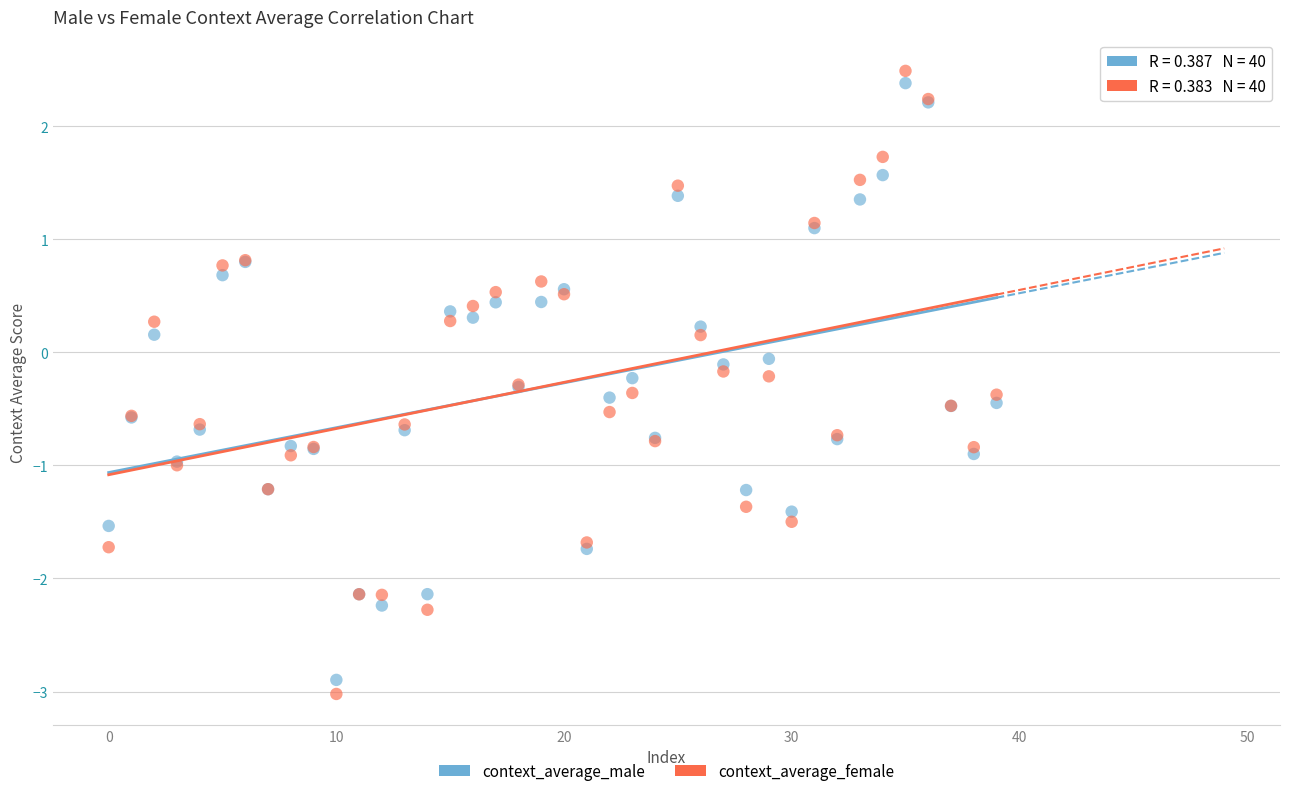

Which series has the widest spread of Y values?

context_average_female